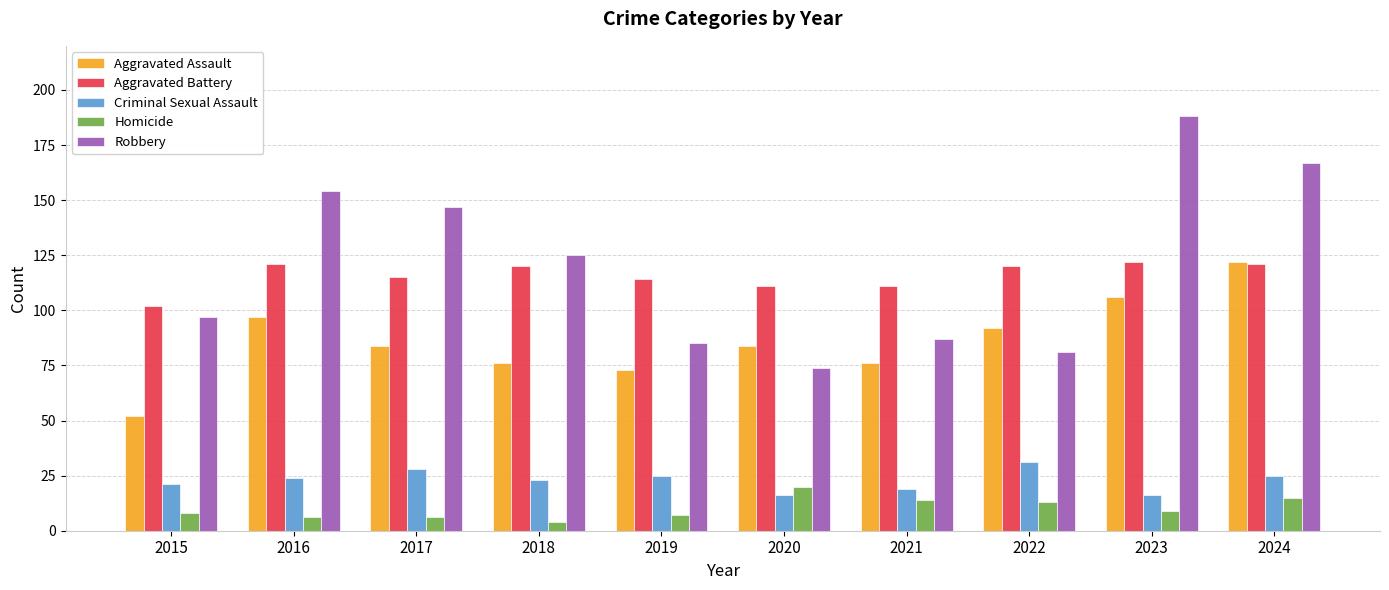

At how many categories does at least one series exceed 142?

4